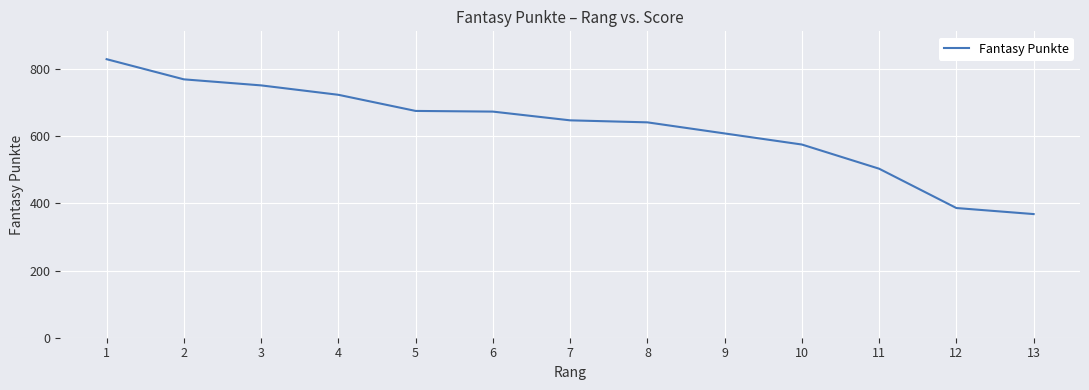

How many lines are shown in the chart?

1